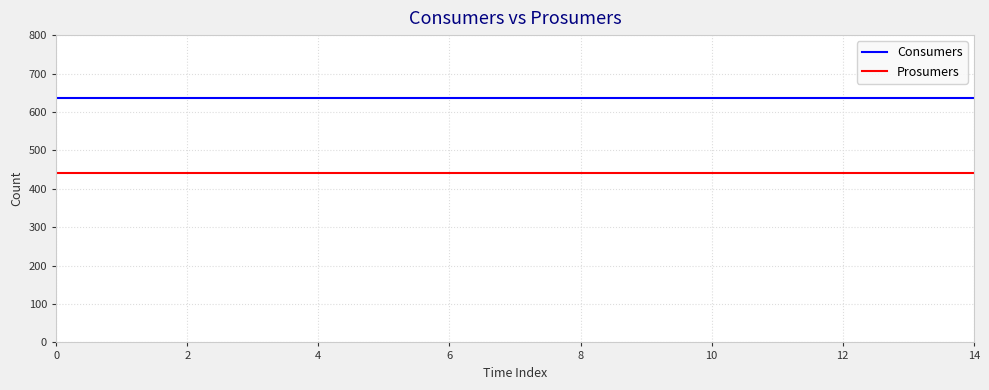

What is the minimum value shown in the chart?

440